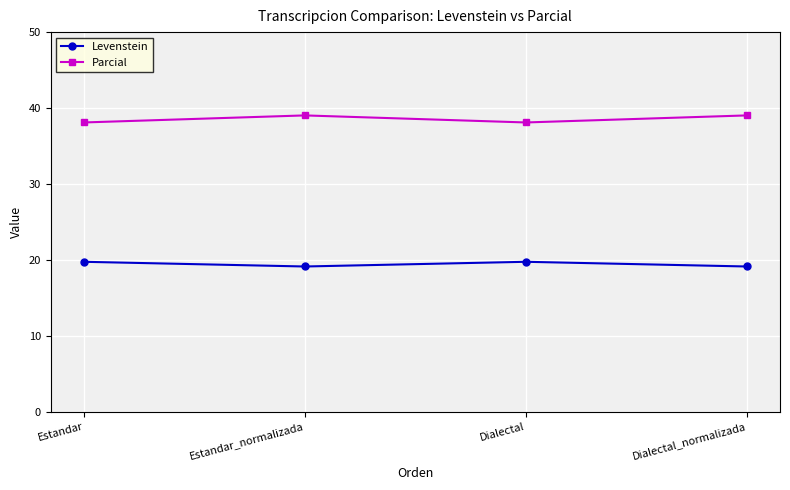

True or false: Levenstein has more than 2 points higher than both neighbors.

False